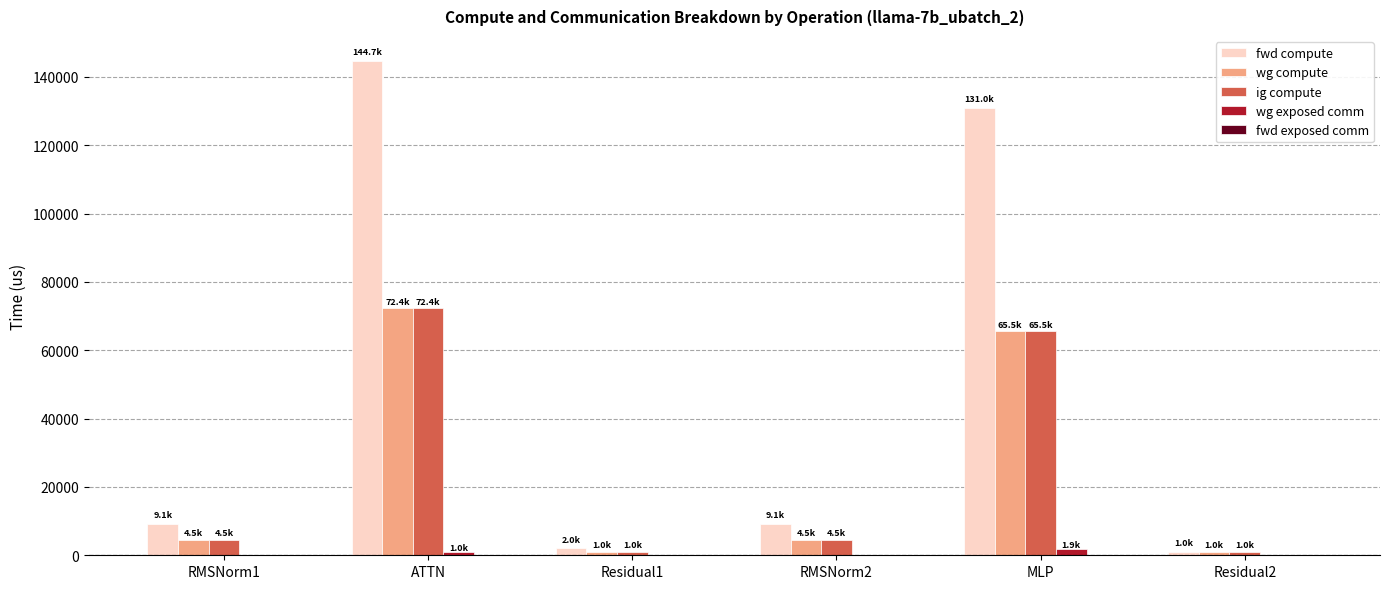

How many series are shown in this chart?

4